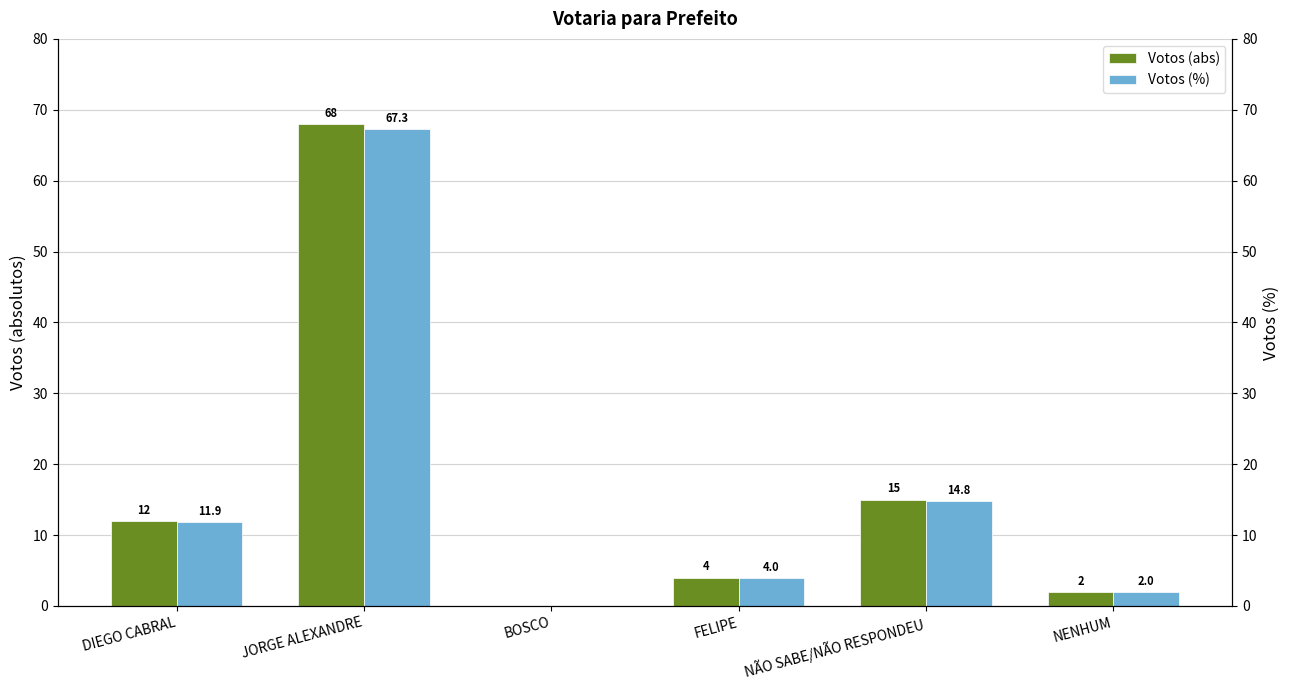

The value of Votos (%) at NENHUM is 2.0. True or false?

True